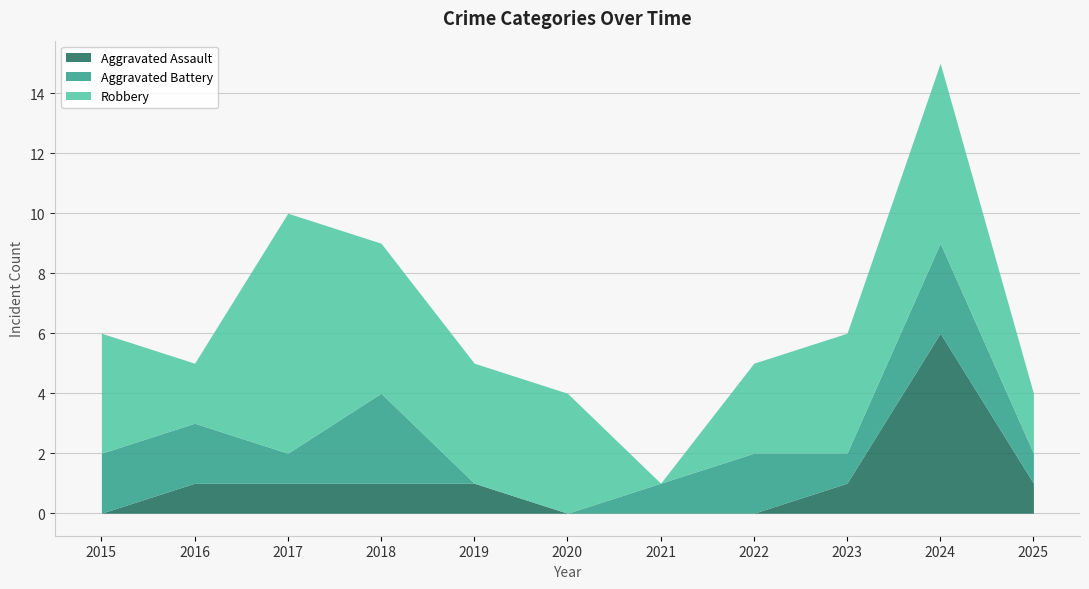

Count the number of categories in the chart.

11